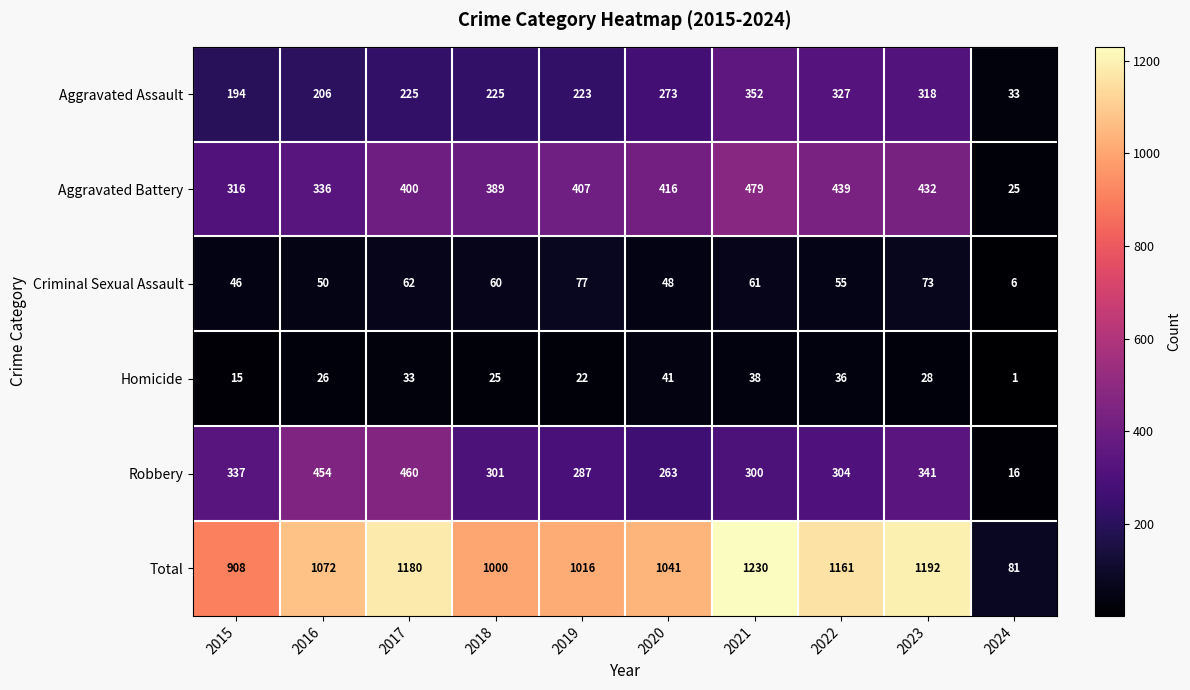

At which category does the chart reach its minimum across all series?

2024